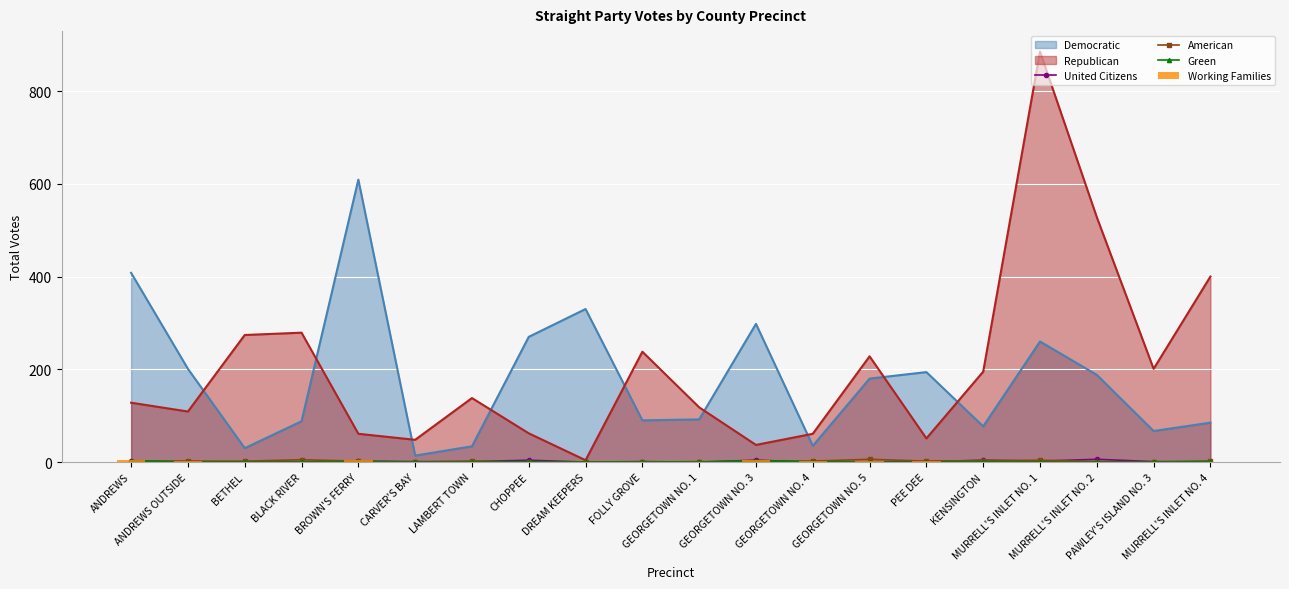

At which category is the sum across all series the highest?

ANDREWS